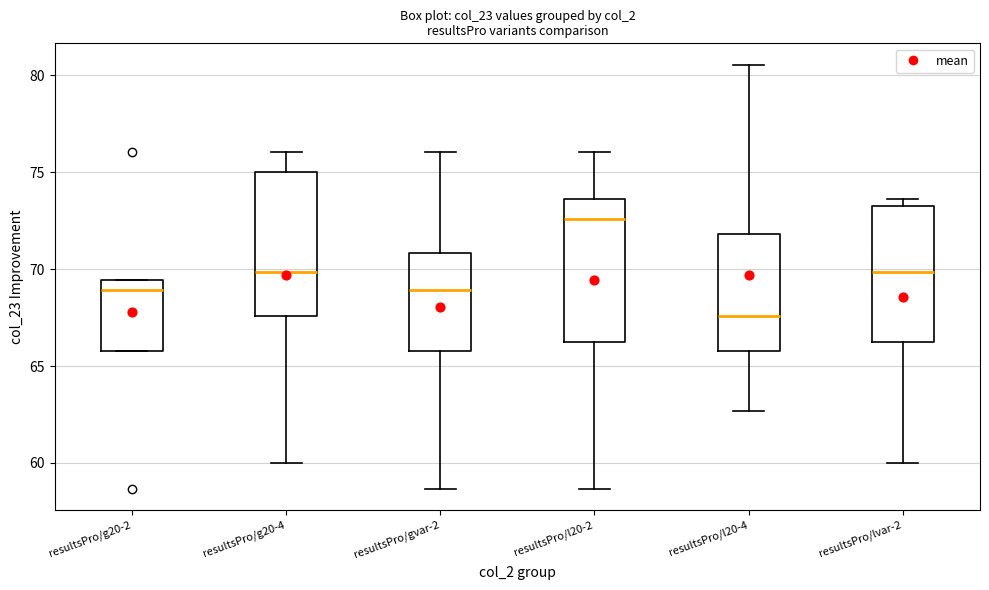

Where is the upper edge of the box for resultsPro/l20-4 on the y-axis? The values are not printed on the chart, so give them approximately, as read against the axis.

72.0